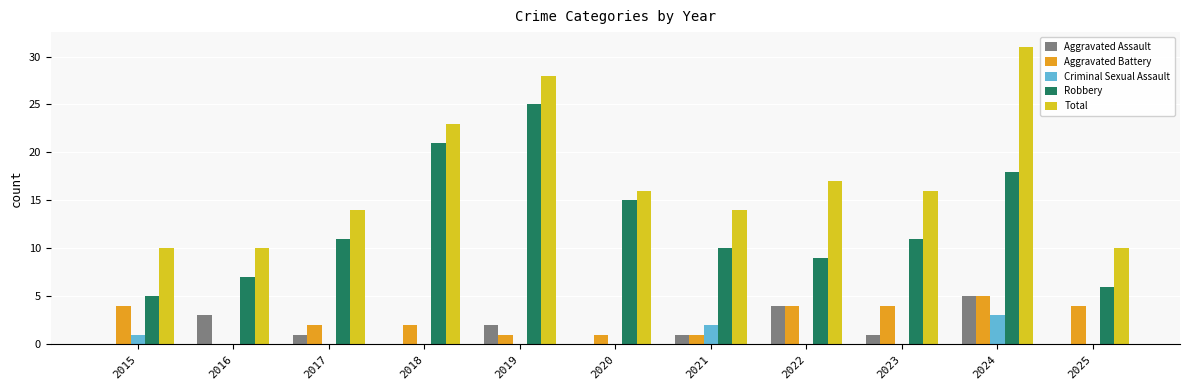

True or false: Aggravated Battery has a value of 7 at 2025.

False